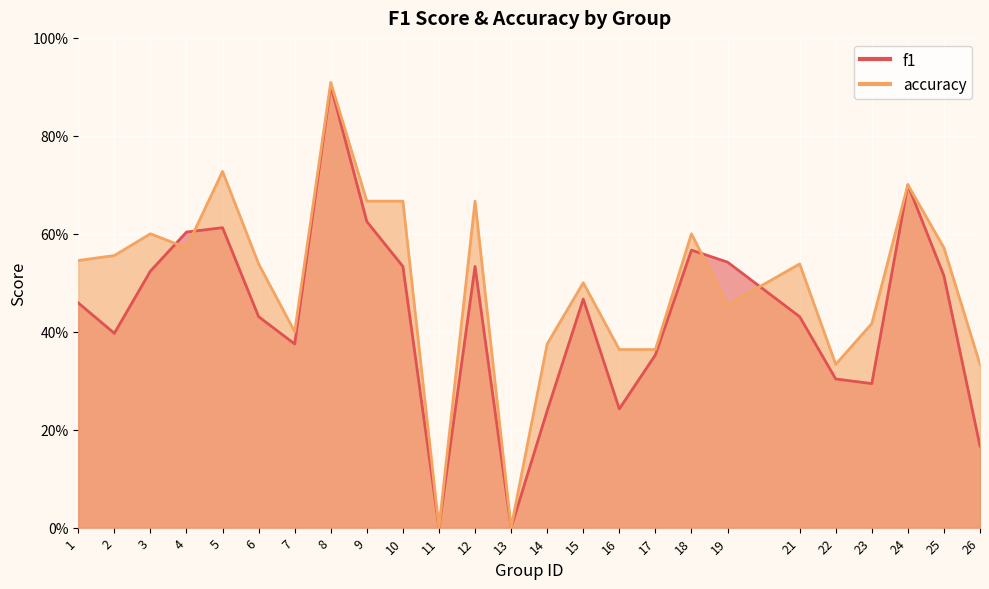

Reading left to right, what are all the values shown in this chart?

f1: 1=0.5	2=0.4	3=0.5	4=0.6	5=0.6	6=0.4	7=0.4	8=0.9	9=0.6	10=0.5	11=0.0	12=0.5	13=0.0	14=0.2	15=0.5	16=0.2	17=0.4	18=0.6	19=0.5	21=0.4	22=0.3	23=0.3	24=0.7	25=0.5	26=0.2
accuracy: 1=0.5	2=0.6	3=0.6	4=0.6	5=0.7	6=0.5	7=0.4	8=0.9	9=0.7	10=0.7	11=0.0	12=0.7	13=0.0	14=0.4	15=0.5	16=0.4	17=0.4	18=0.6	19=0.5	21=0.5	22=0.3	23=0.4	24=0.7	25=0.6	26=0.3